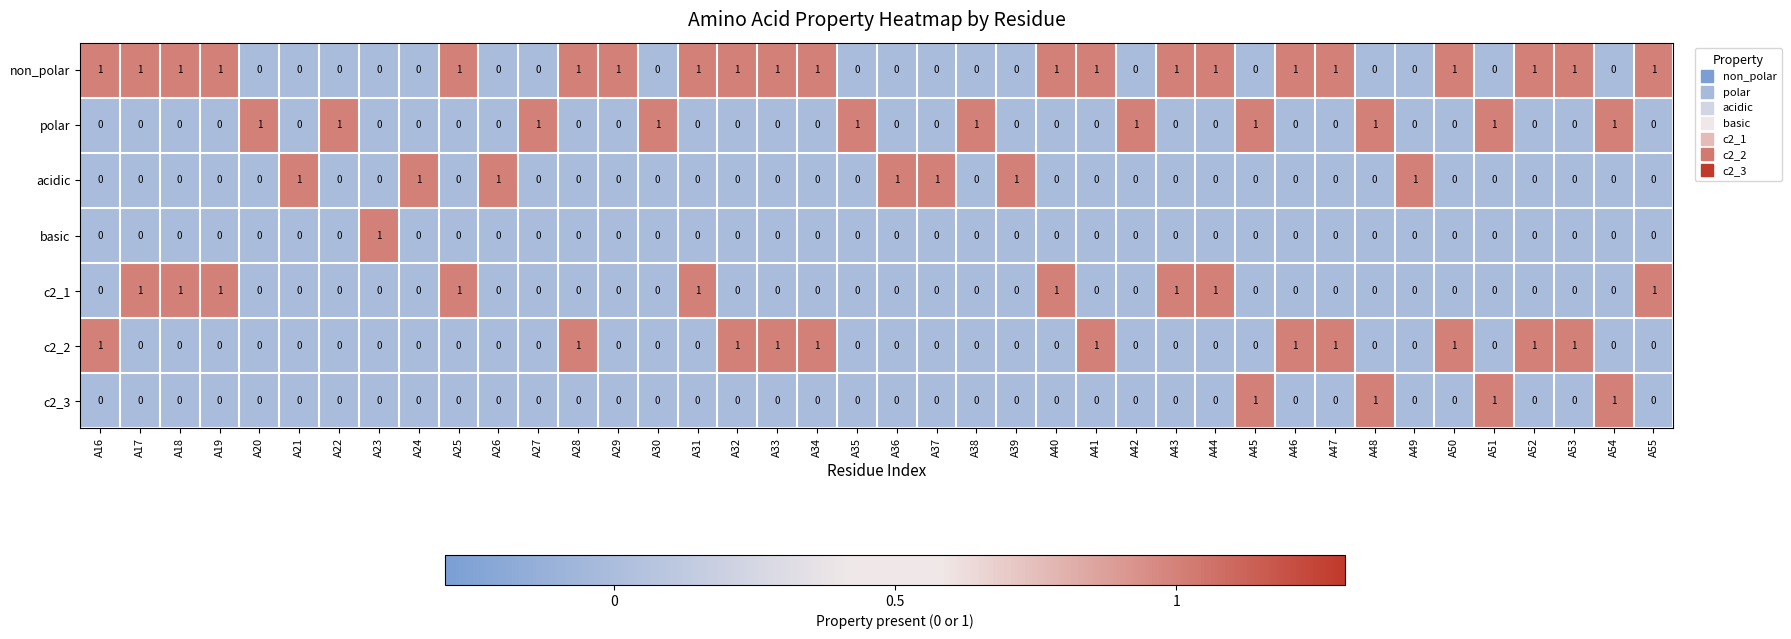

How many data points in basic are above 0?

1